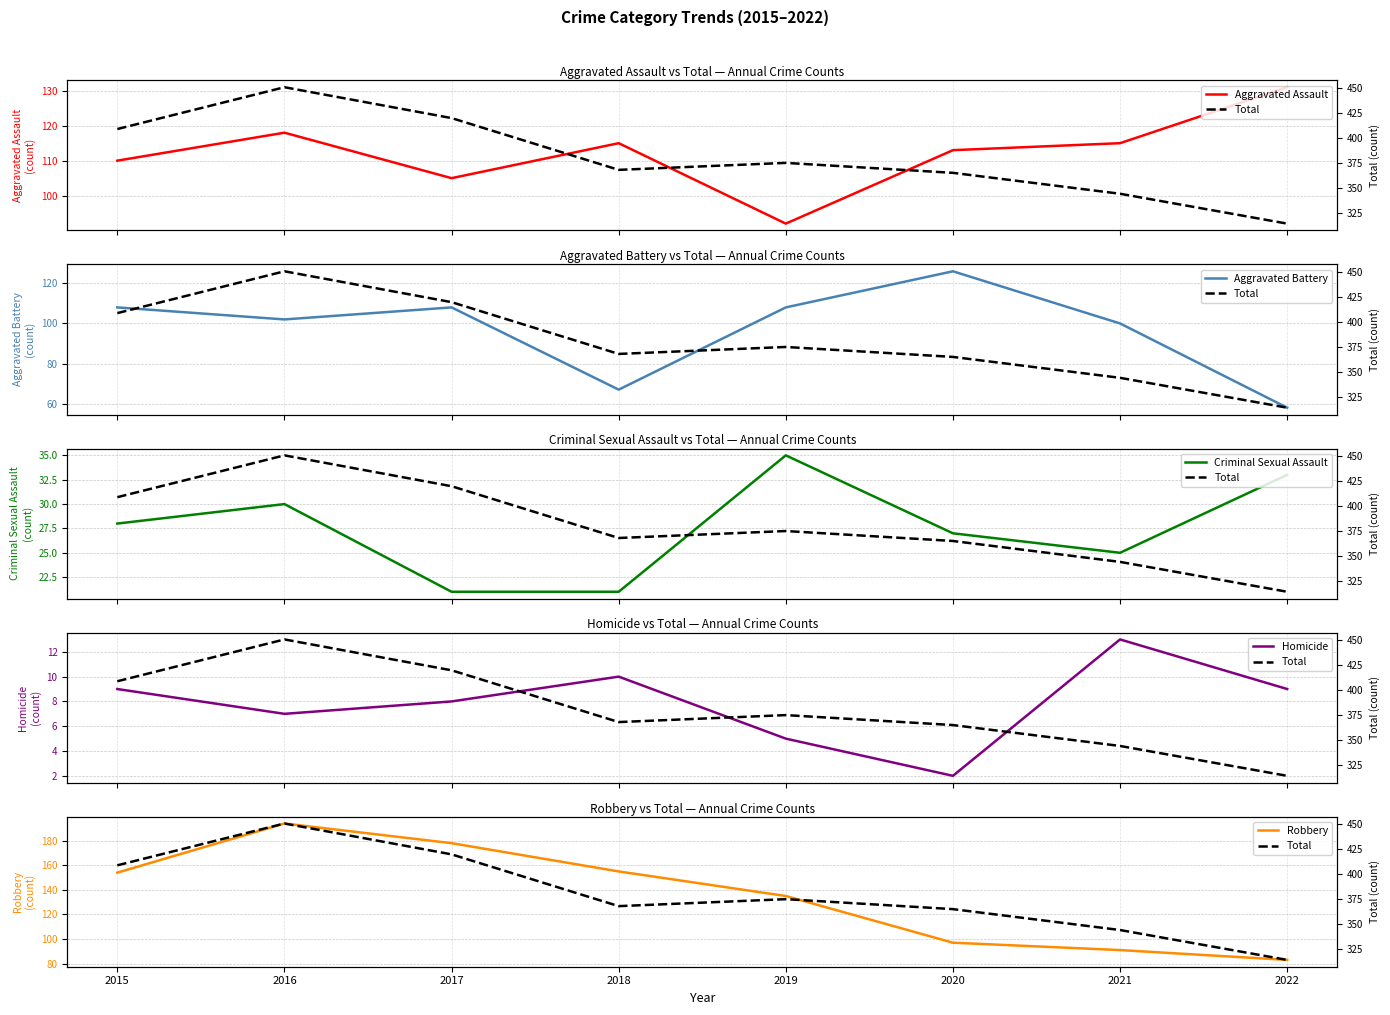

True or false: Aggravated Battery has more than 1 interior local peaks.

True